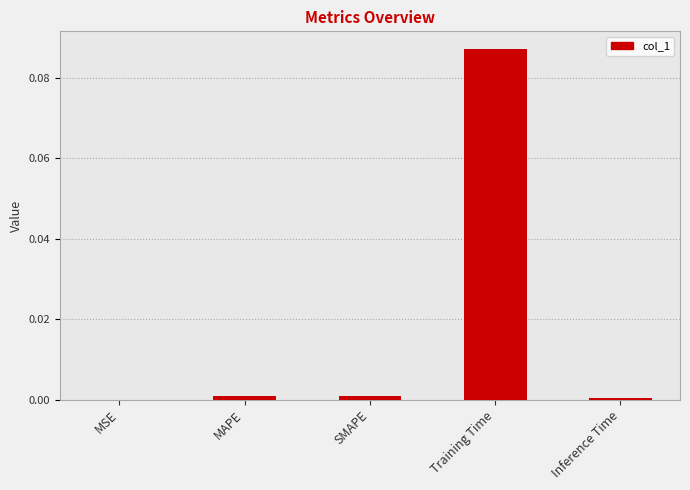

Between Training Time and MSE, which is larger?

Training Time